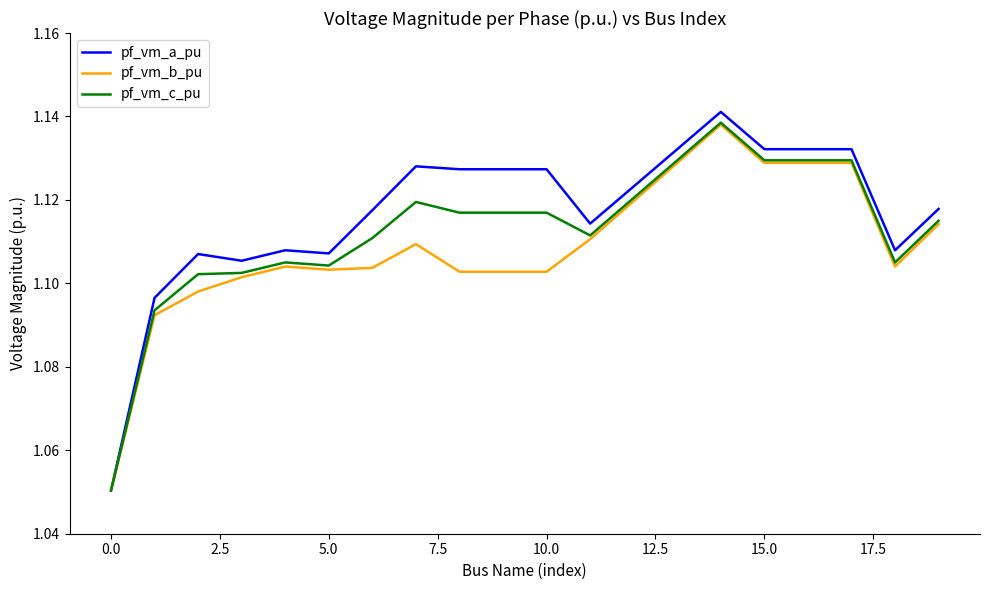

Which series has the widest spread of values?

pf_vm_a_pu